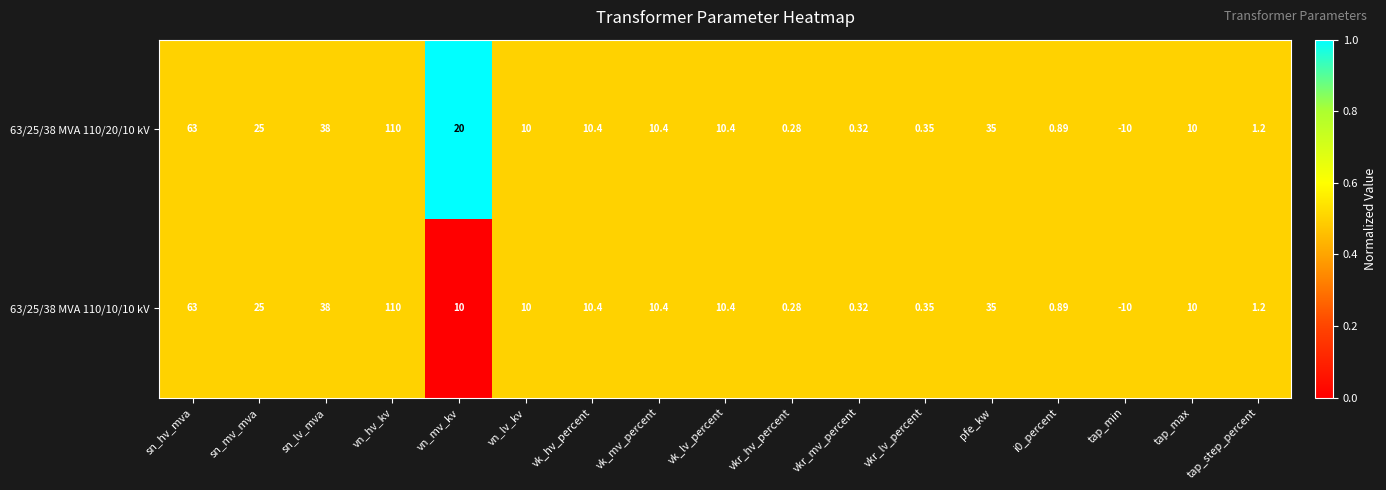

At how many categories does at least one series exceed 0?

16